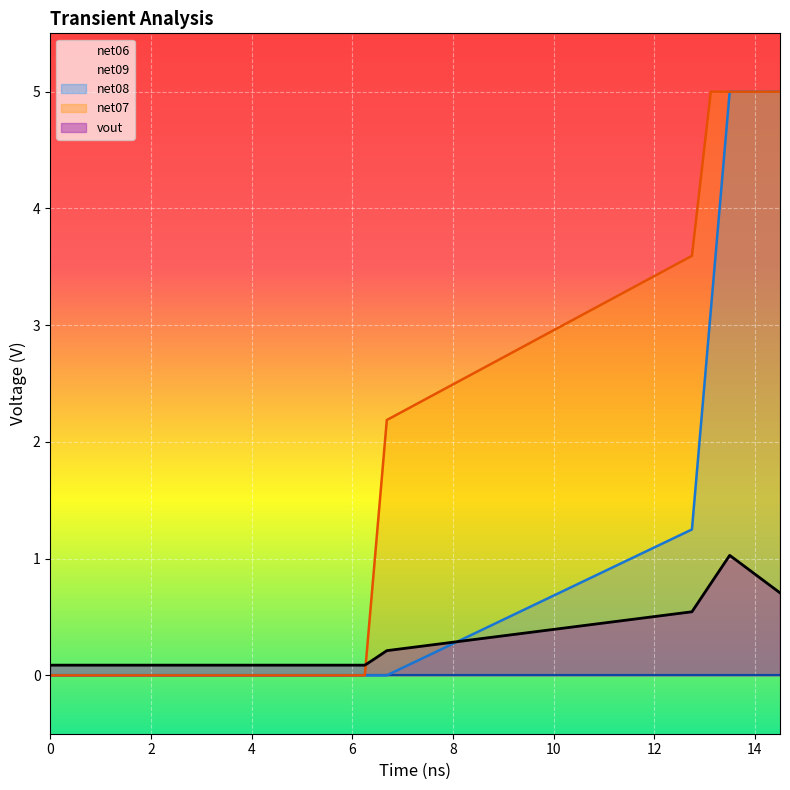

What is the average value of the net07 series?

2.4